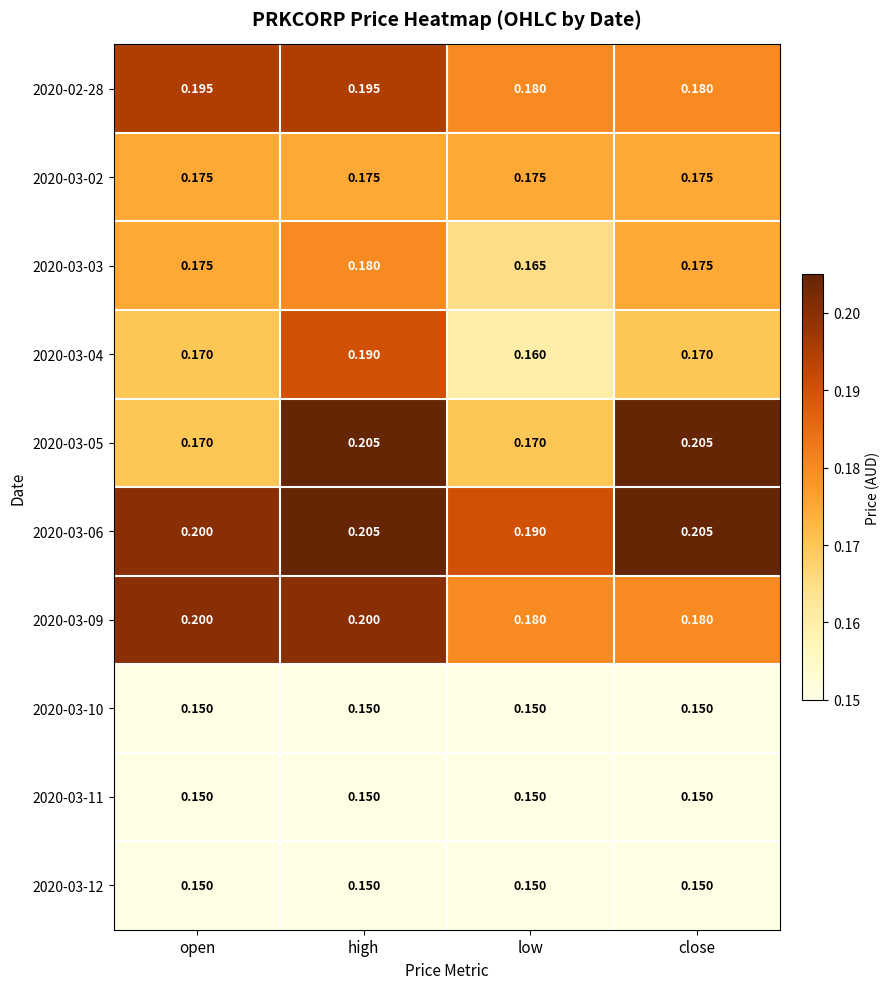

Is the value of 2020-03-10 at close greater than the value of 2020-03-03 at open?

No